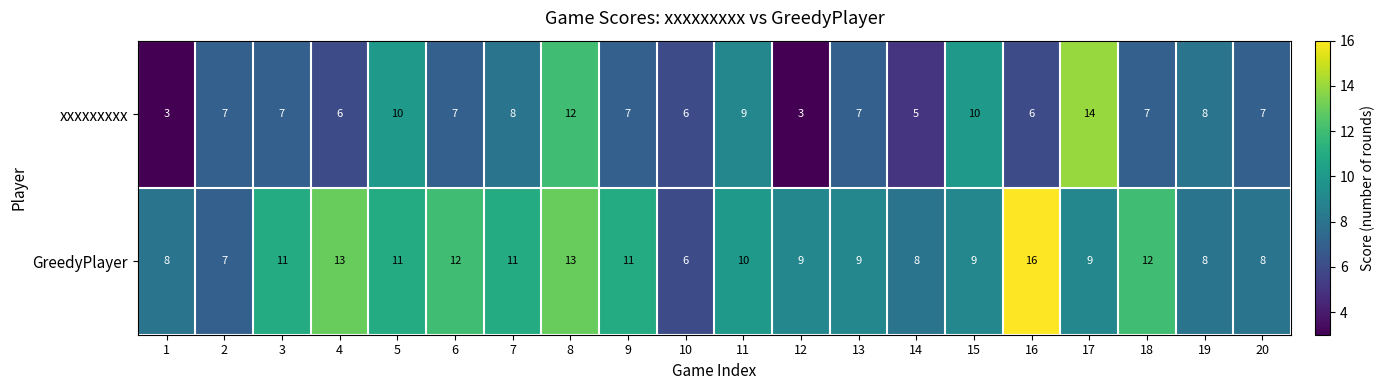

What is the maximum value shown in the chart?

16